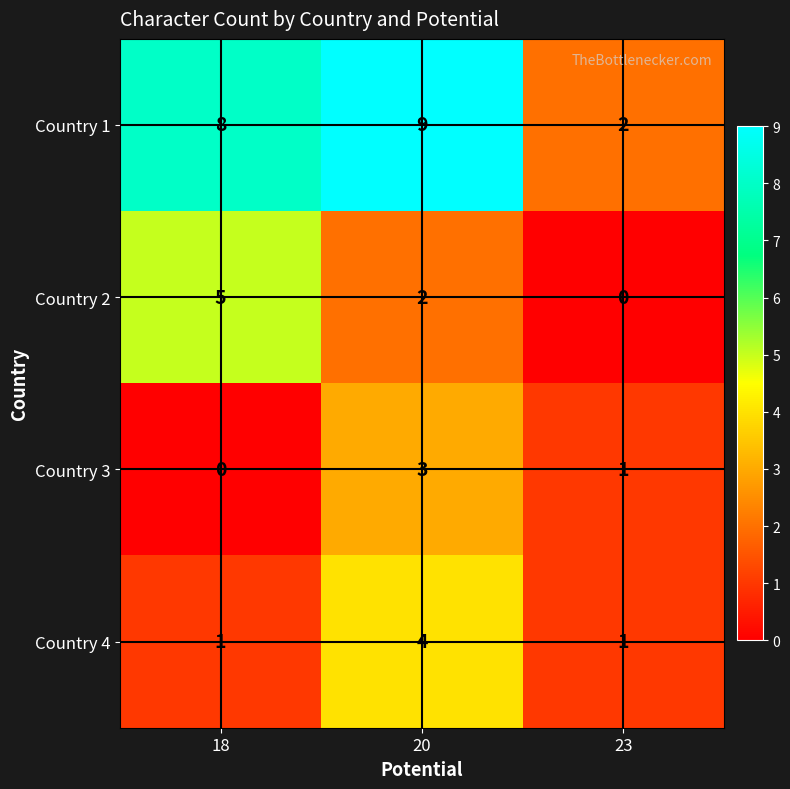

Rank the series at 20 from highest to lowest value.

Country 1, Country 4, Country 3, Country 2